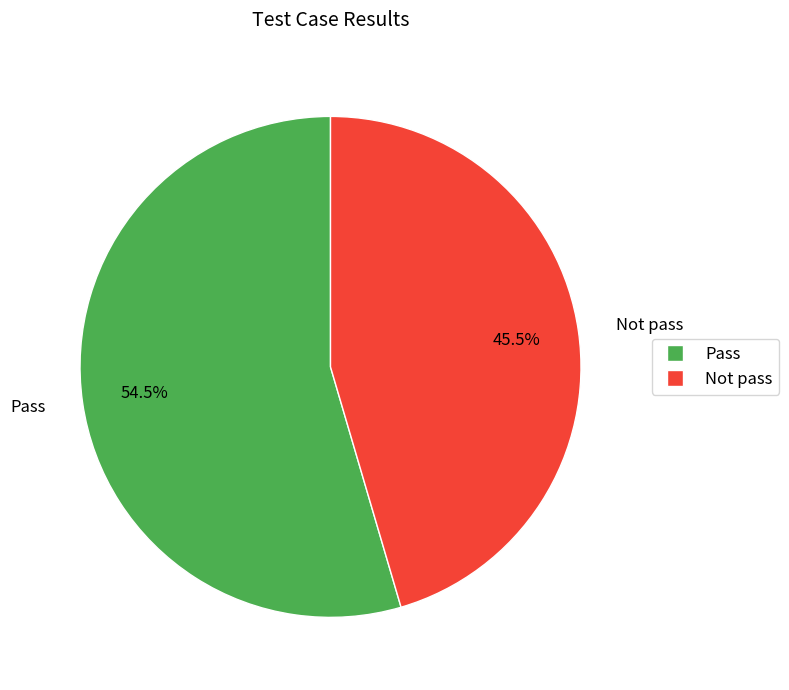

Count the number of slices in the pie.

2